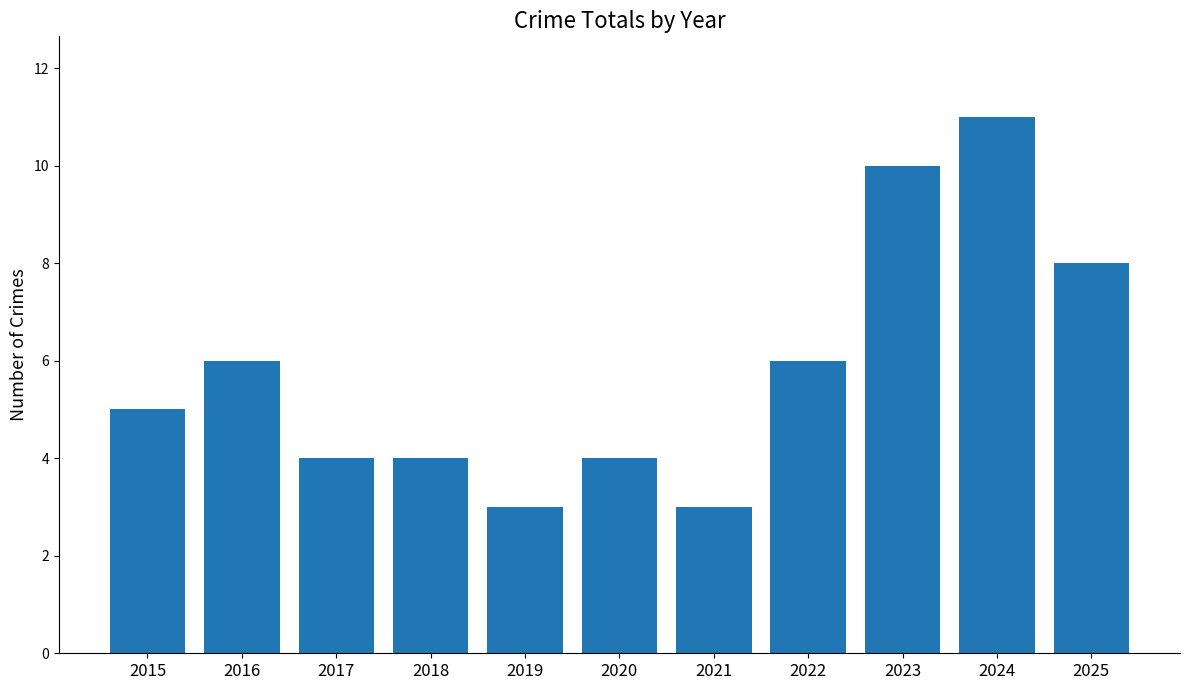

What is the smallest value displayed?

3